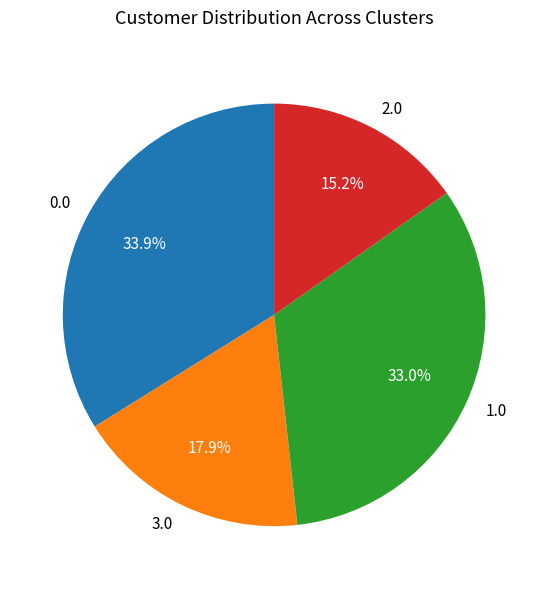

How many segments does this pie chart have?

4